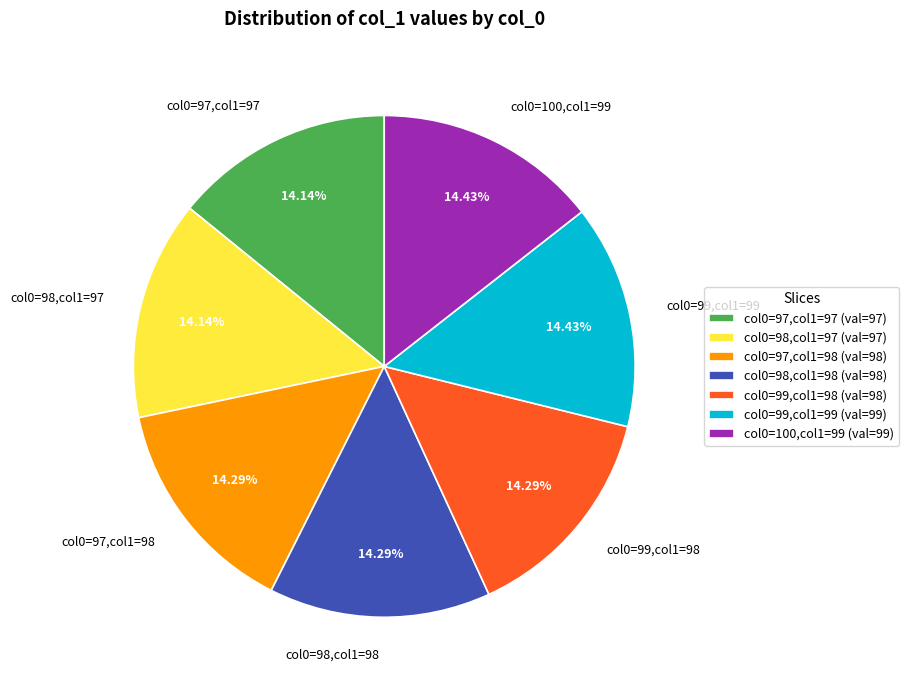

Is there any slice that represents more than half of the pie?

No